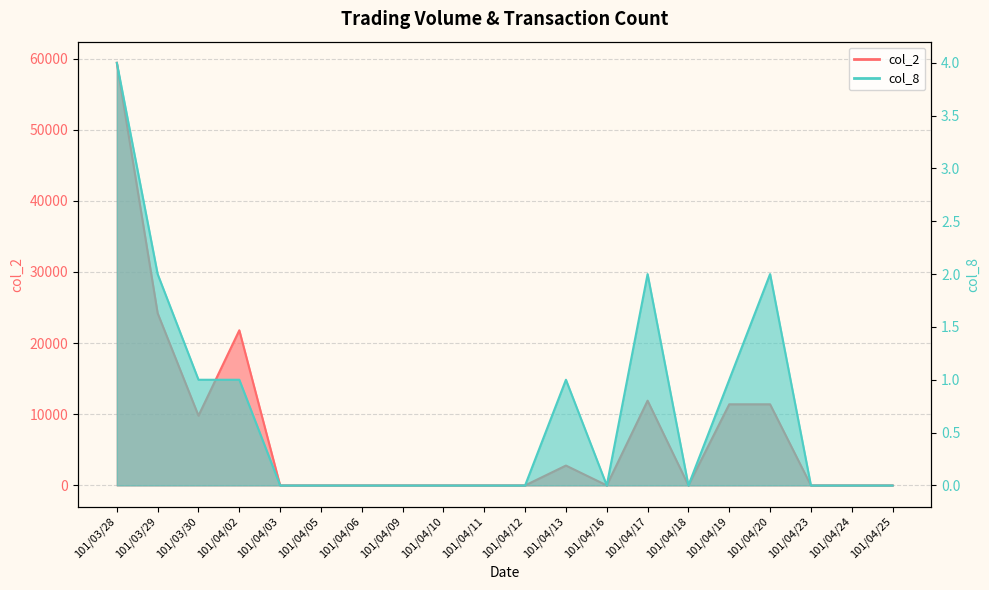

What is the total value across all series at 101/04/19?

11401